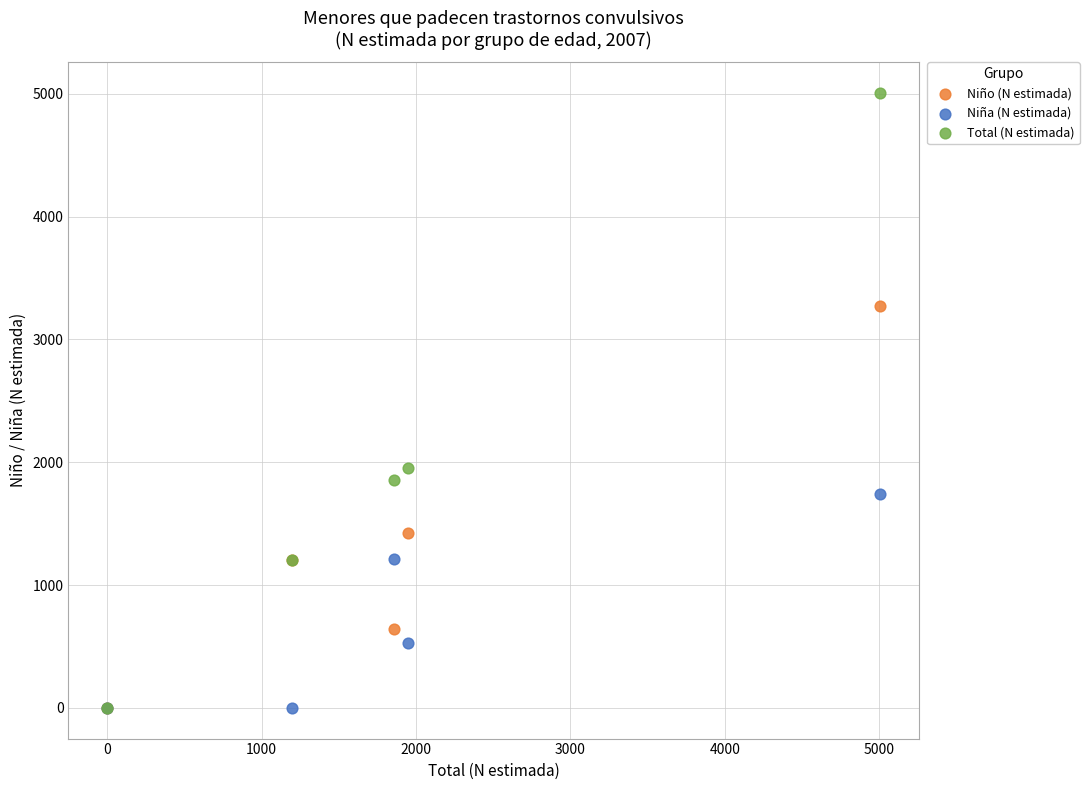

Which series has the largest Y range (max minus min)?

Total (N estimada)